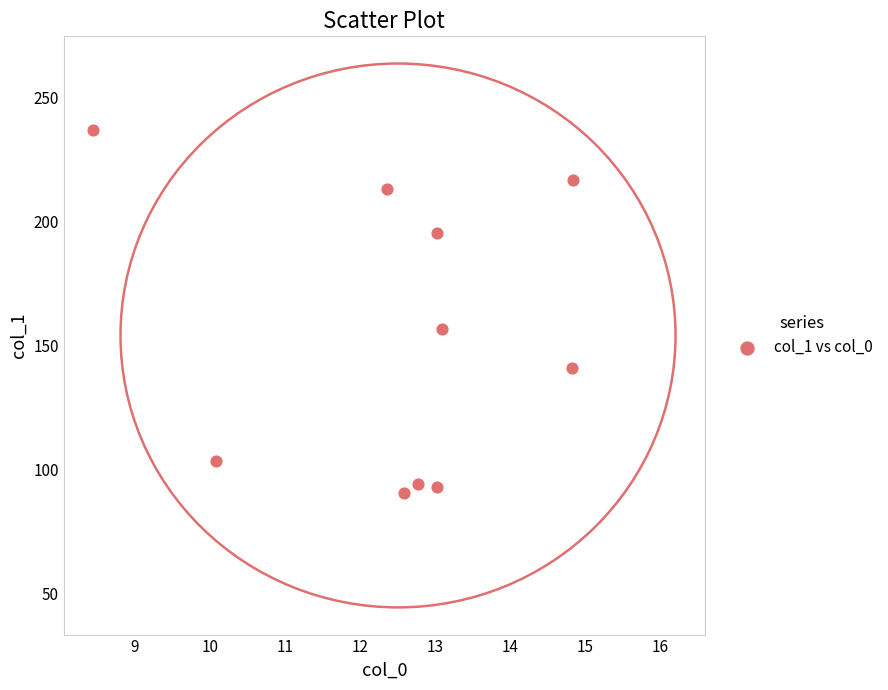

What Y value in the scatter plot is closest to 163?

156.6